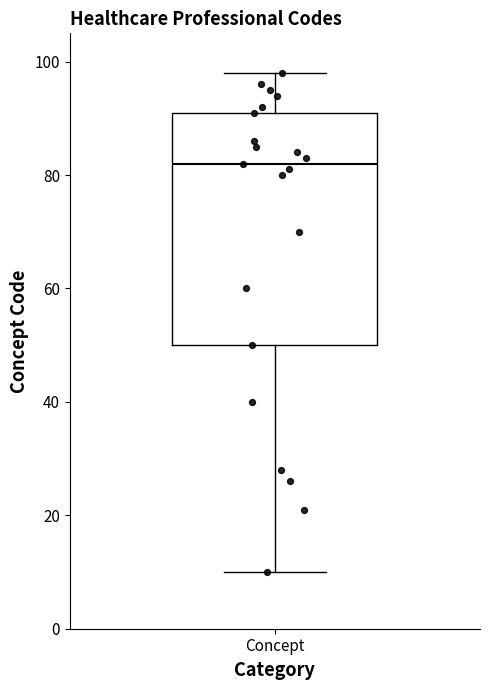

Where does the lower whisker of the box for Concept end on the y-axis? The values are not printed on the chart, so give them approximately, as read against the axis.

10